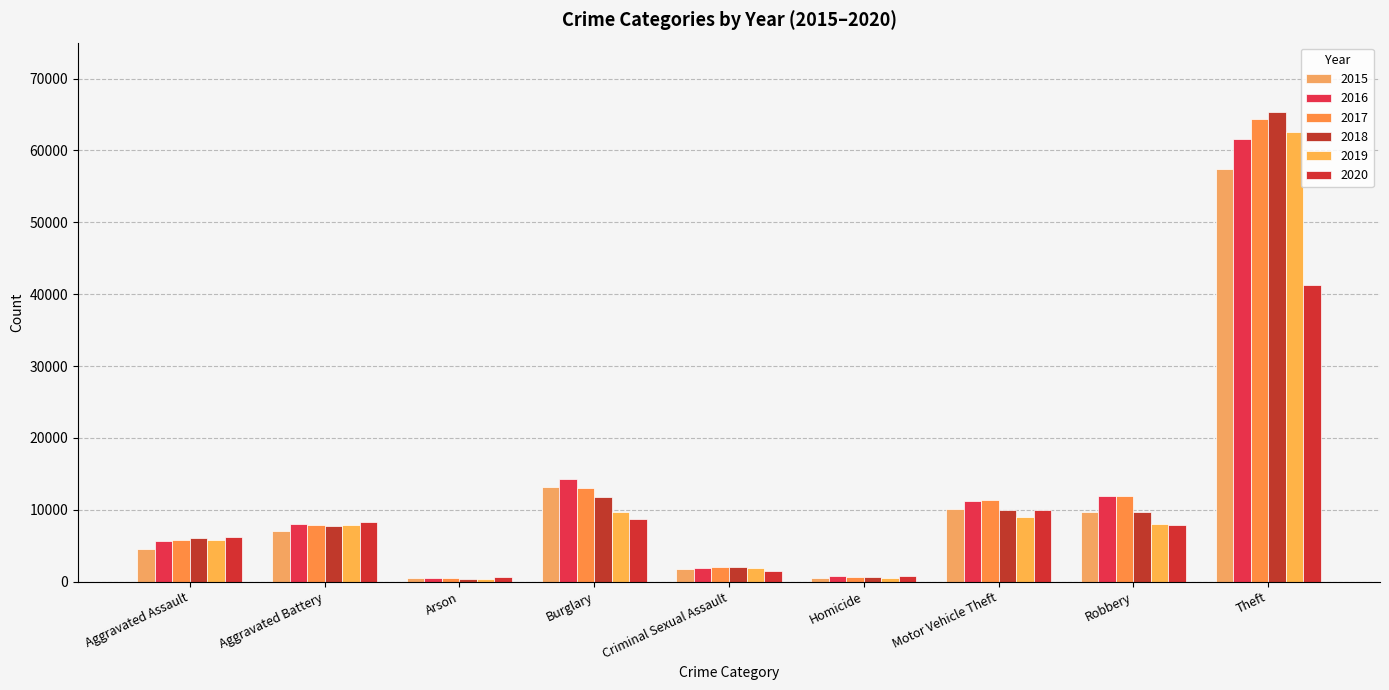

What is the average value of the 2017 series?

13042